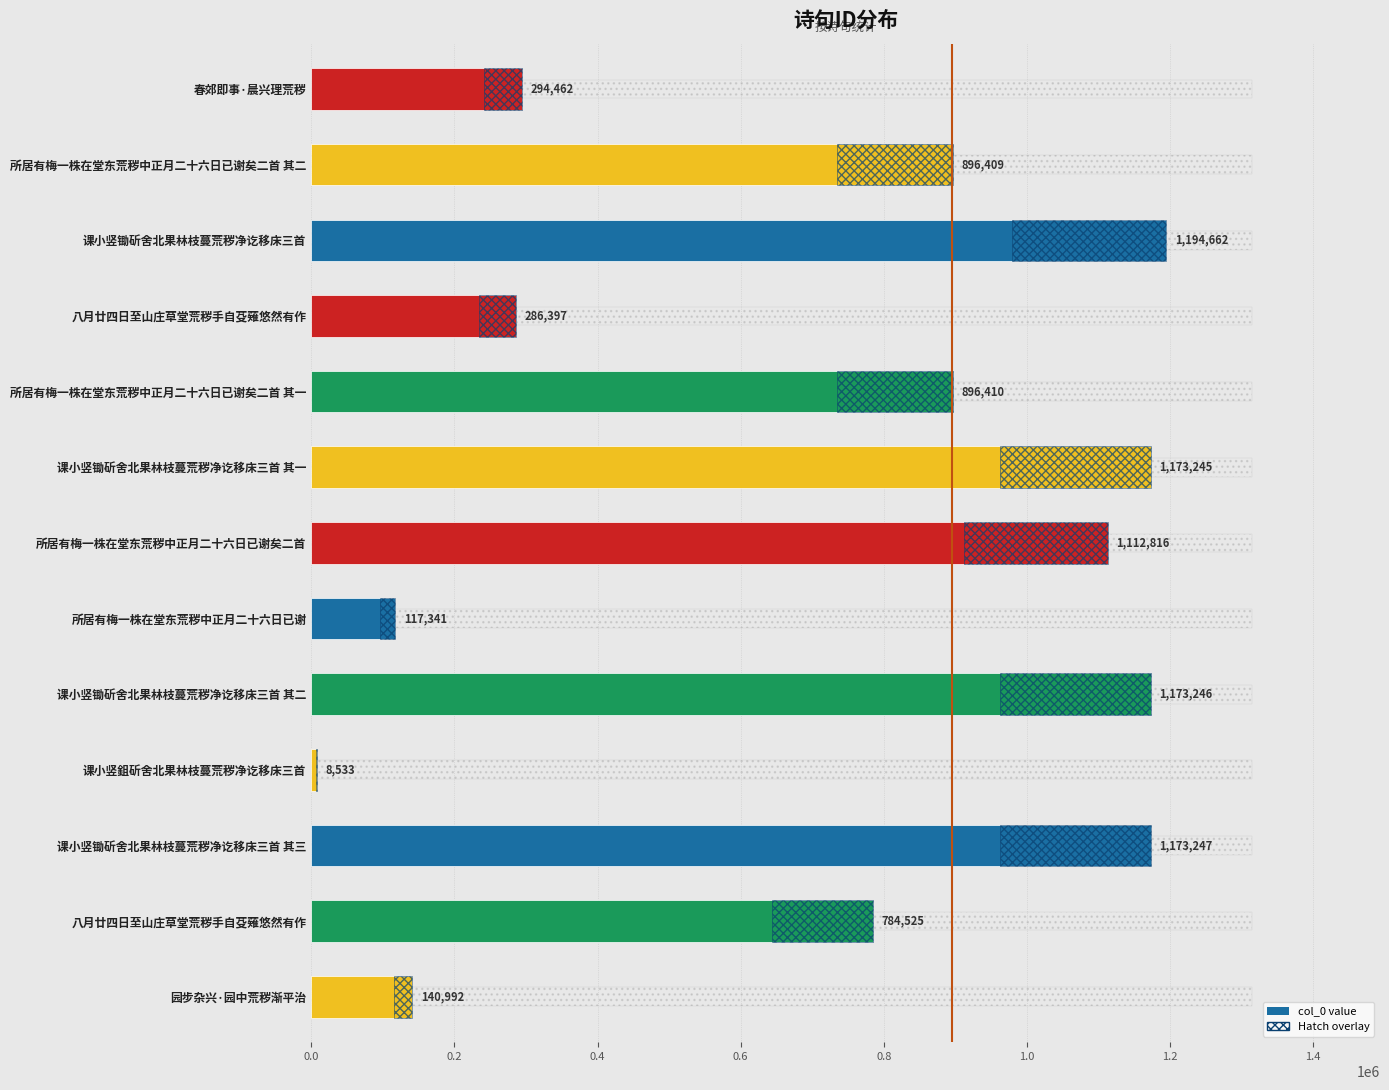

Reading left to right, transcribe all the data shown in this chart.

140992	784525	1173247	8533	1173246	117341	1112816	1173245	896410	286397	1194662	896409	294462